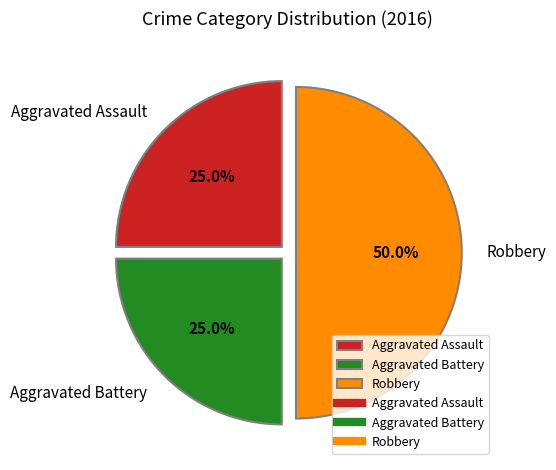

What portion of the pie excludes Aggravated Assault?

75.0%